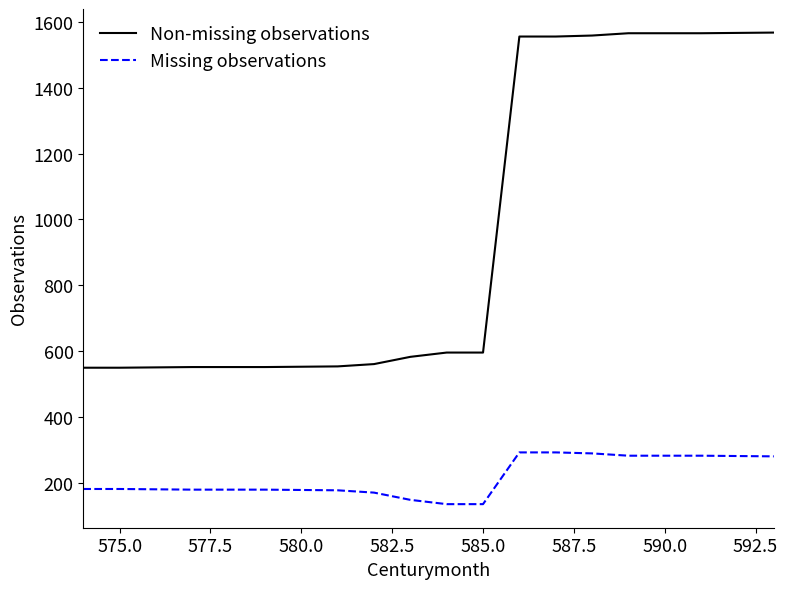

What is the highest value of the Missing observations series?

293